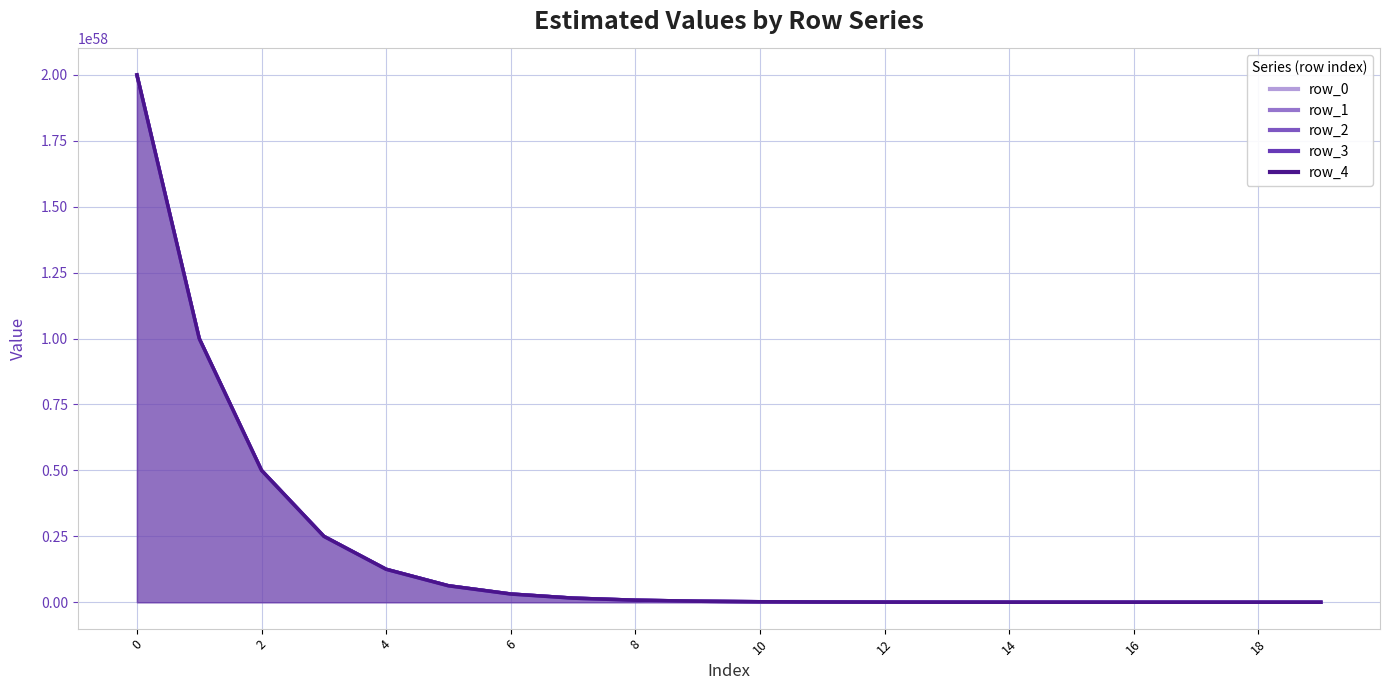

How many data points in row_4 are above 39067452749468460512764876441317519330564700018875301888?

9